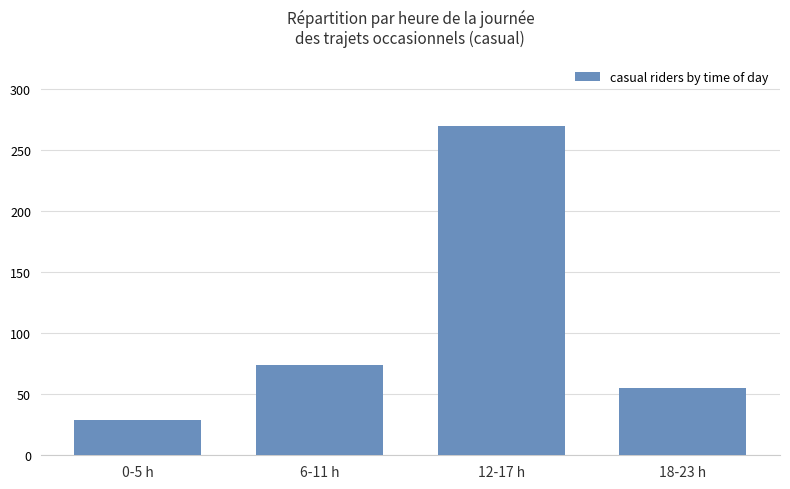

What is the change in value from 6-11 h to 18-23 h?

-19